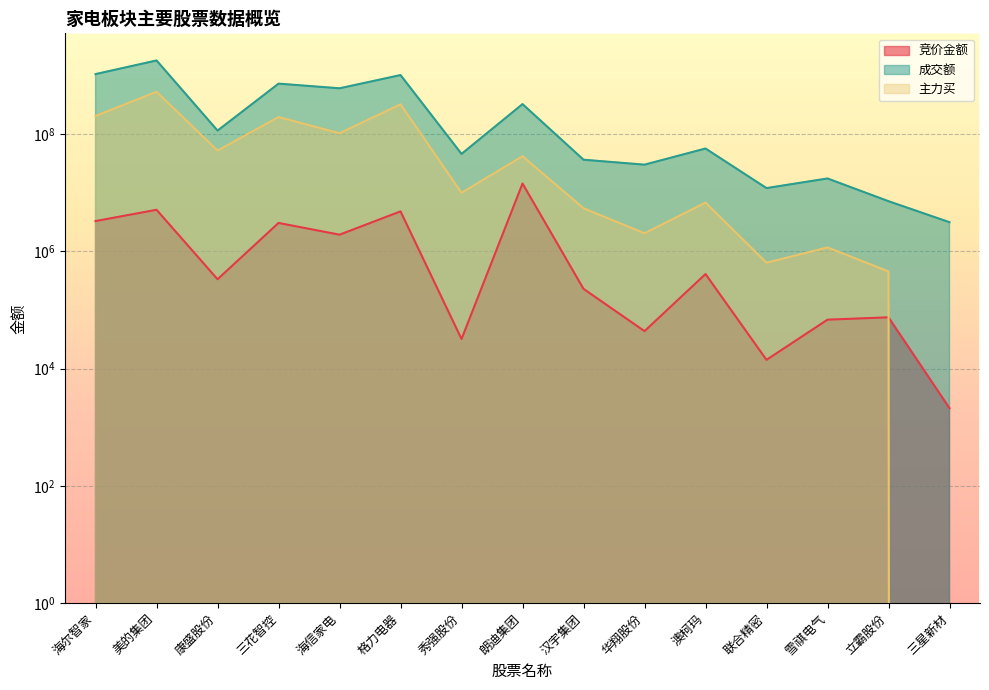

At which category is the sum across all series the highest?

美的集团